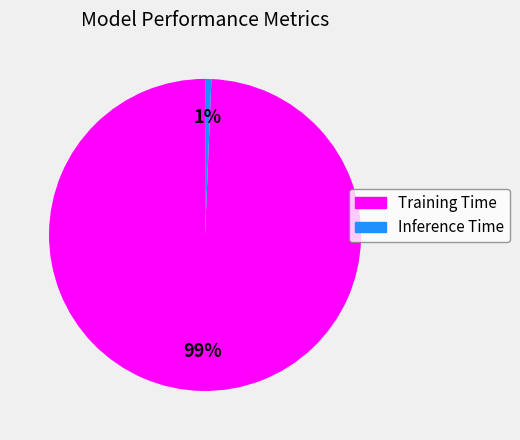

How many segments does this pie chart have?

2